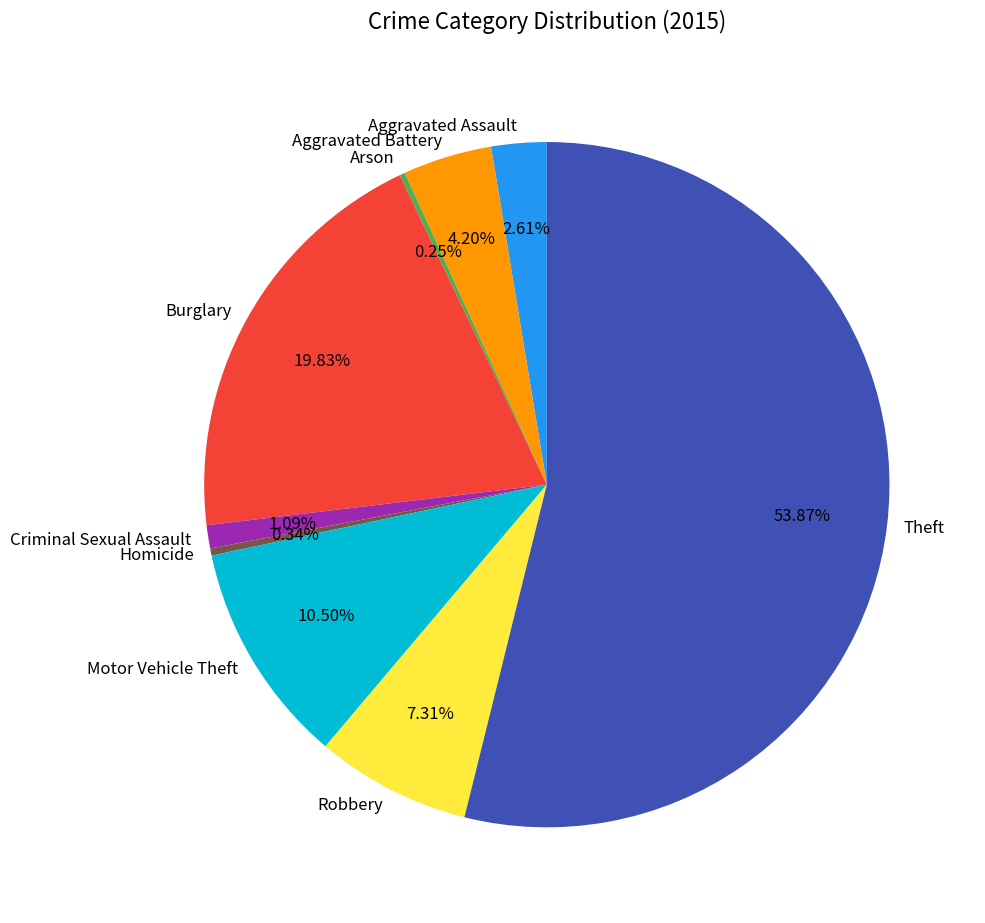

Is the sum of Burglary and Aggravated Assault greater than half?

No